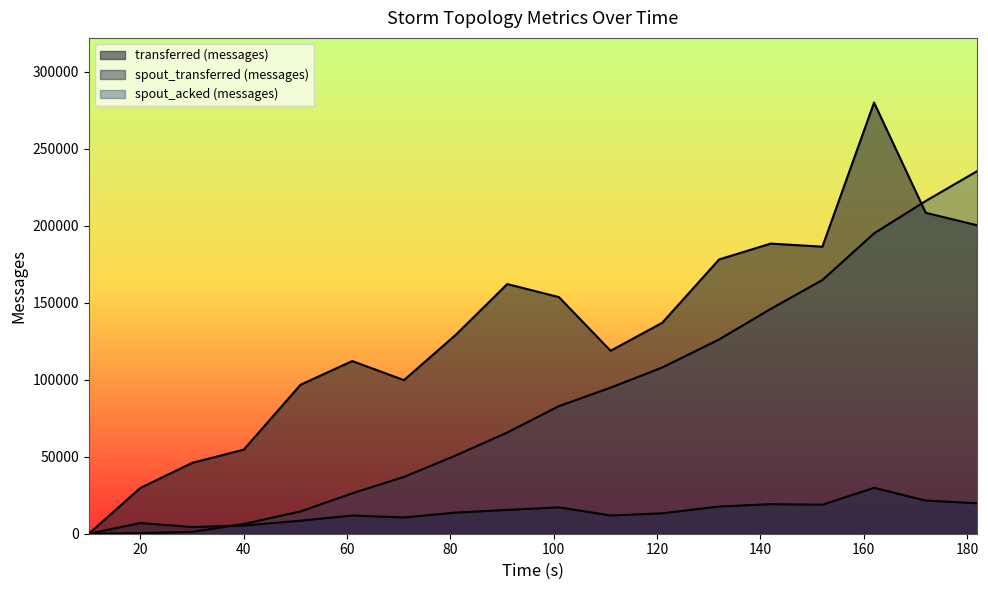

What are all the series names shown in the legend?

transferred (messages), spout_transferred (messages), spout_acked (messages)